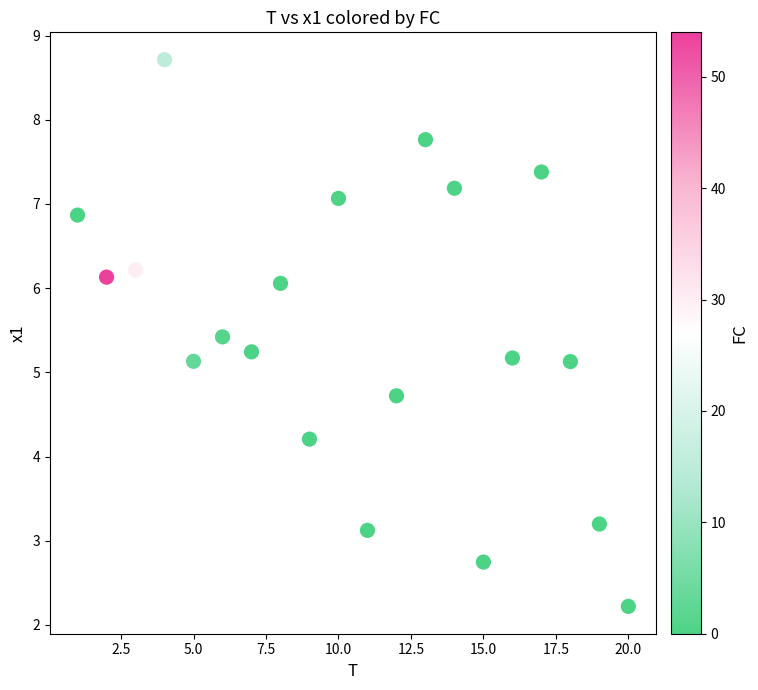

What is the range of Y values (max minus min)?

6.5